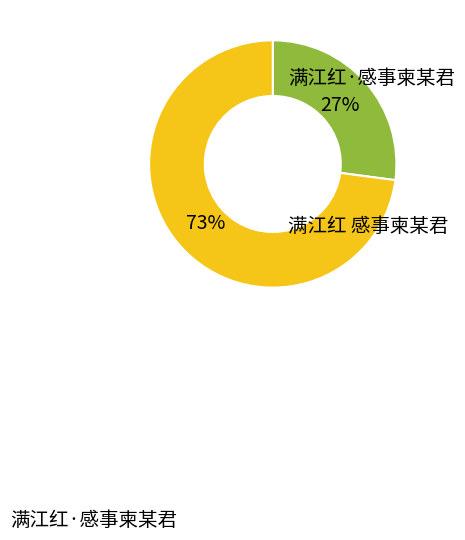

To the nearest percent, what is the difference between the largest and smallest slice percentages?

46%